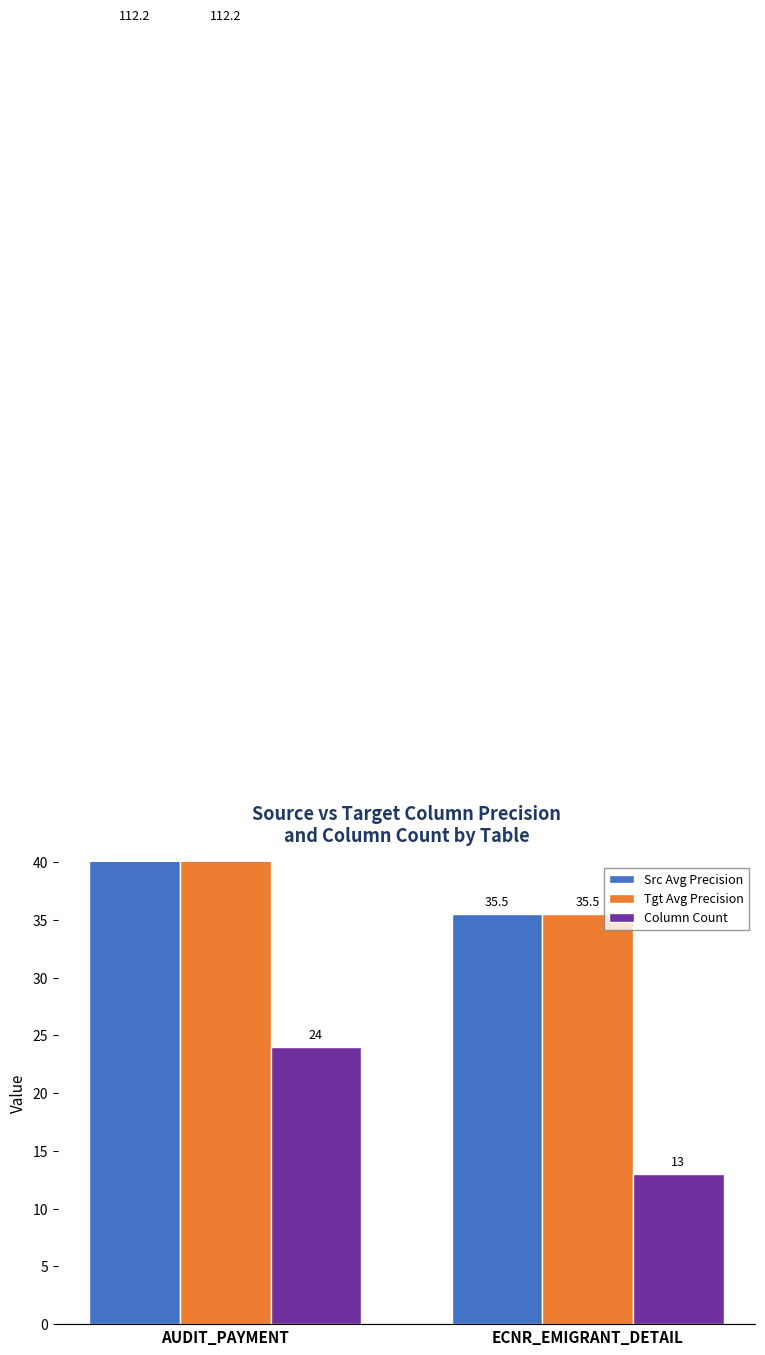

What is the sum of all Column Count values?

37.0